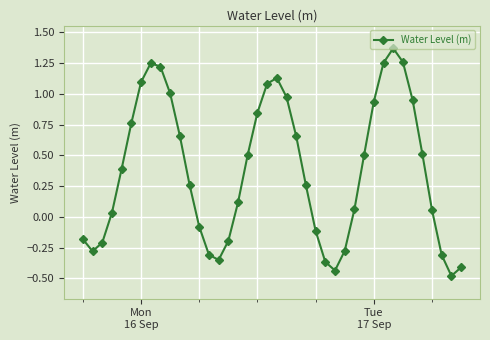

What is the smallest value displayed?

-0.5